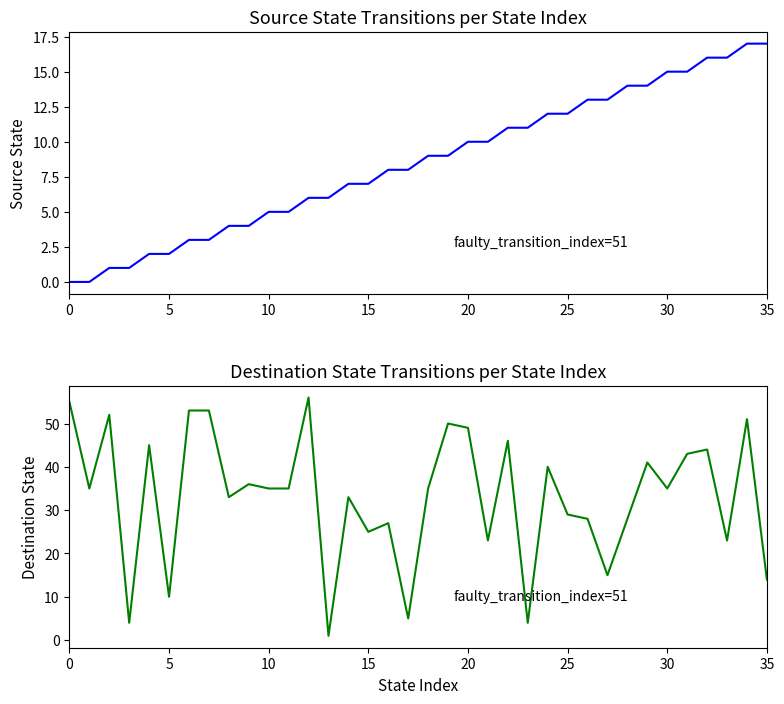

List the series in order of their peak value, lowest first.

source_state, destination_state